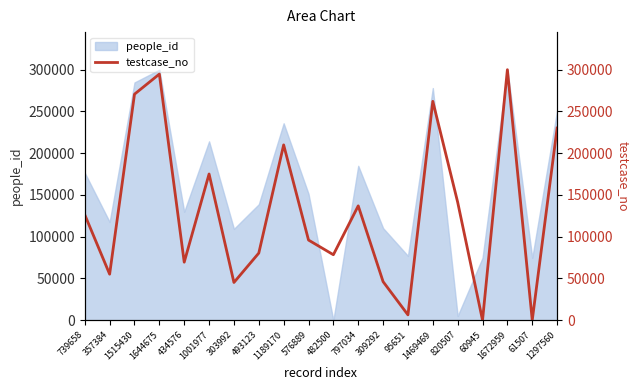

What is the greatest value displayed?

300000.0